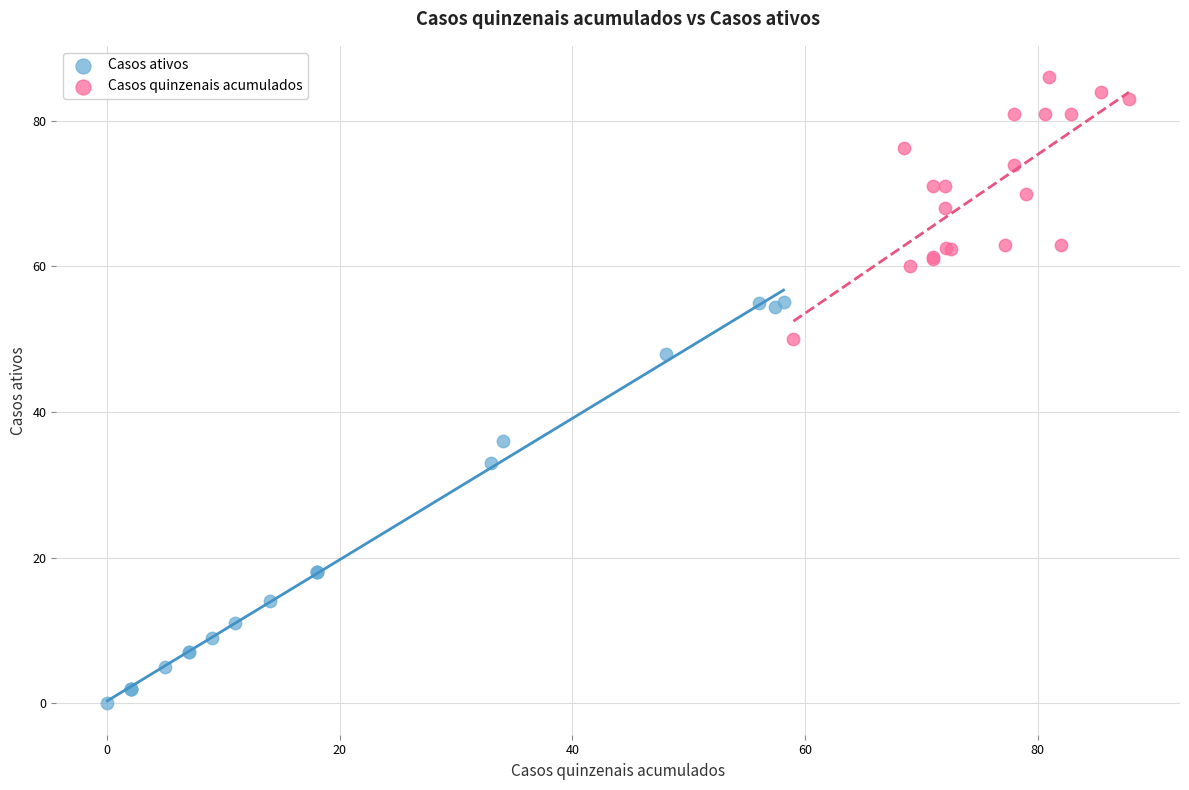

What are all the series names shown in the legend?

Casos ativos, Casos quinzenais acumulados